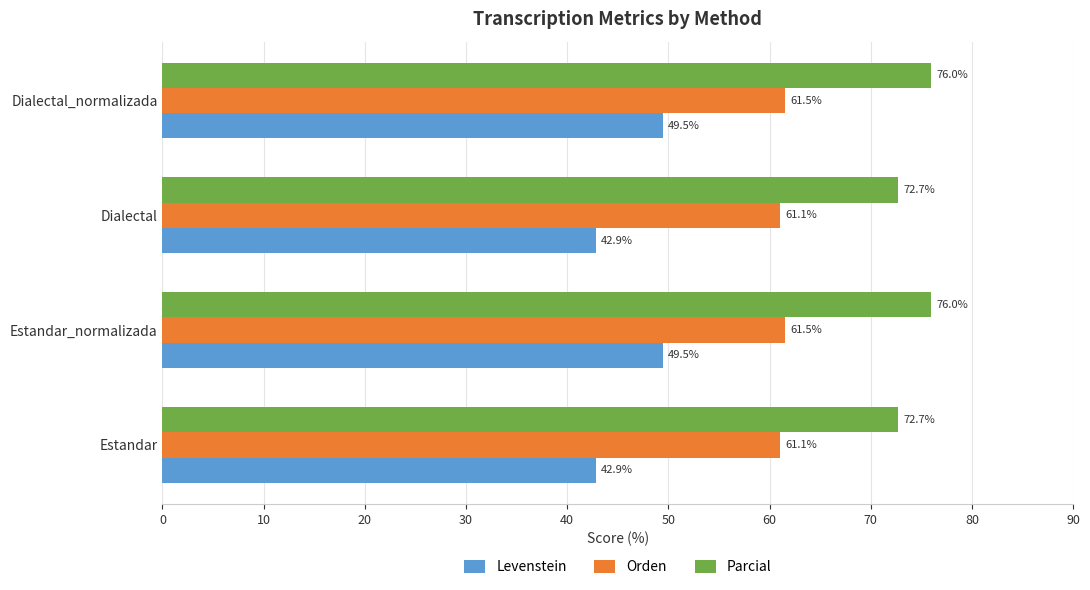

What is the average value of the Orden series?

61.3